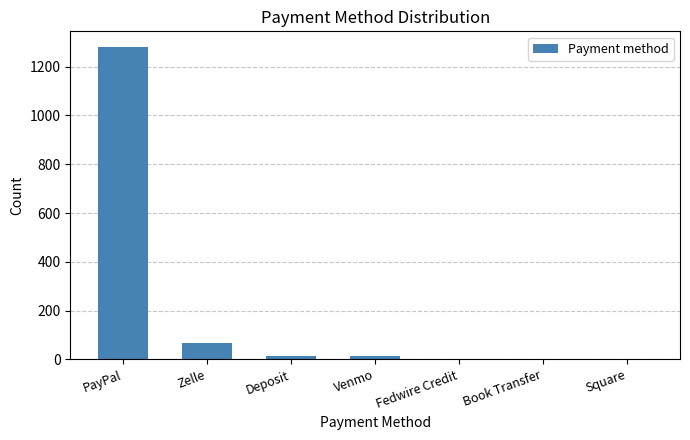

Are the bars horizontal?

No